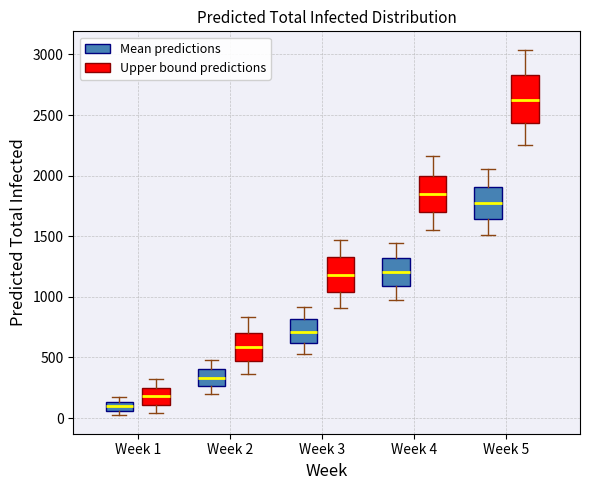

Which box has the lowest median line?

Week 1 (Mean predictions)